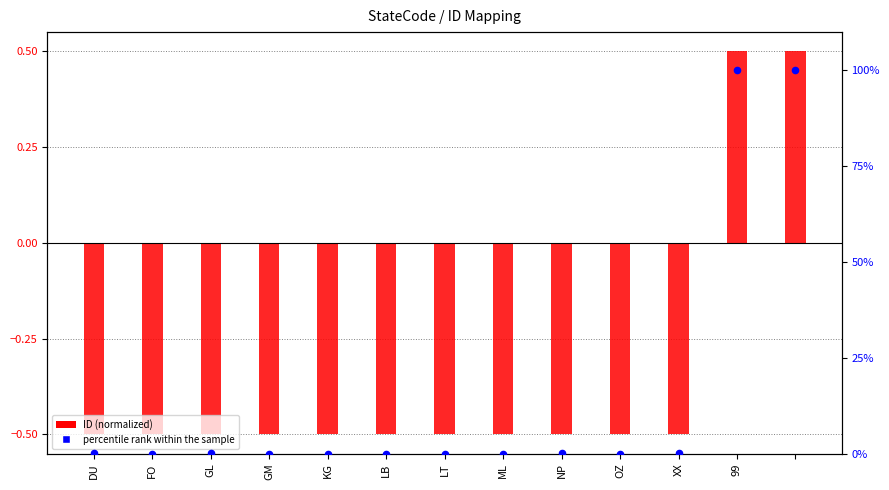

Which has a higher value, LT or FO?

FO